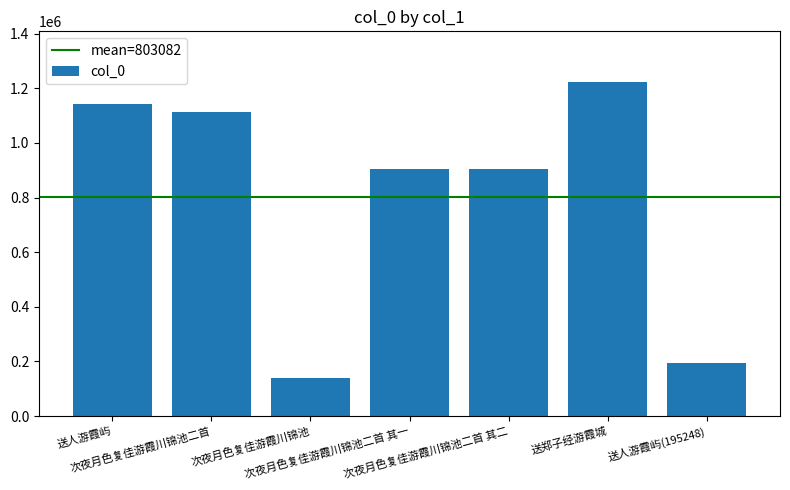

What is the sum of the values at 次夜月色复佳游霞川锦池二首 and 次夜月色复佳游霞川锦池二首 其一?

2016300